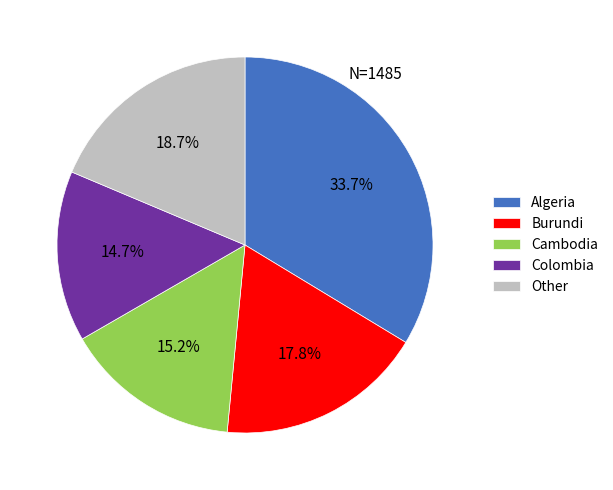

What percentage is NOT represented by Burundi?

82.2%